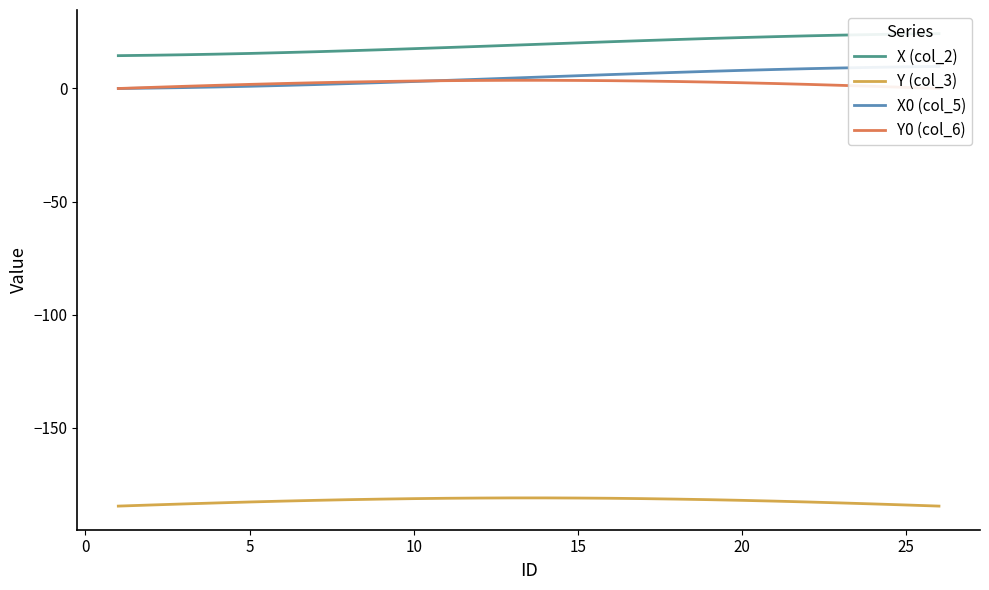

The value of Y (col_3) at 20 is -182.1. True or false?

True